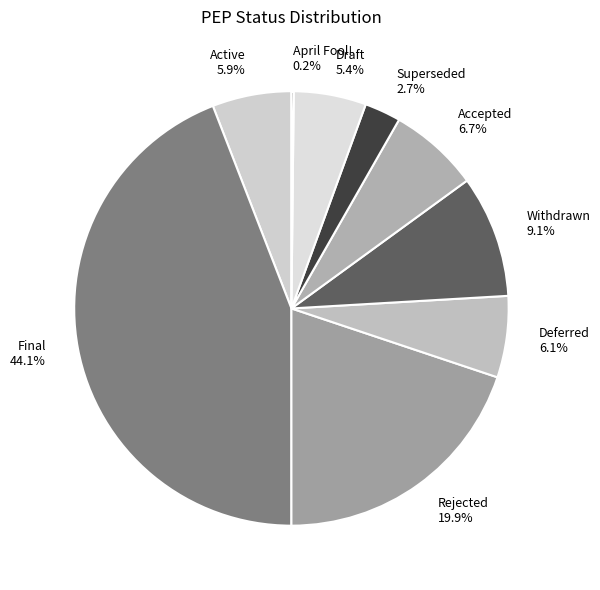

To the nearest percent, what is the combined percentage of Superseded and Active?

9%